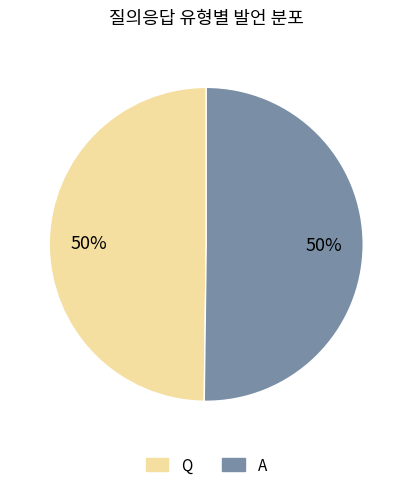

What percentage is the A slice, to the nearest percent?

50%